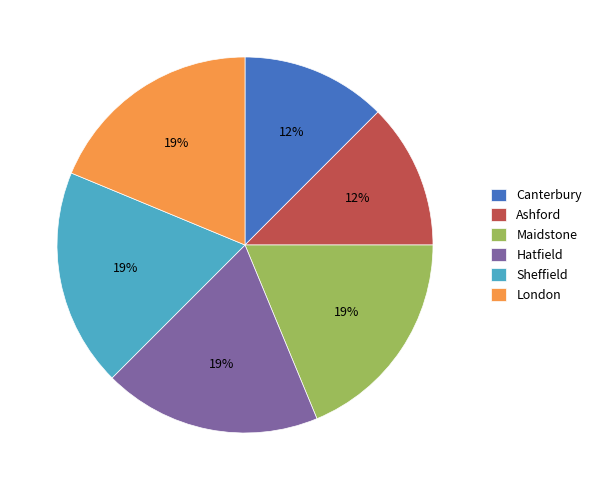

Is the sum of Ashford and Sheffield greater than half?

No